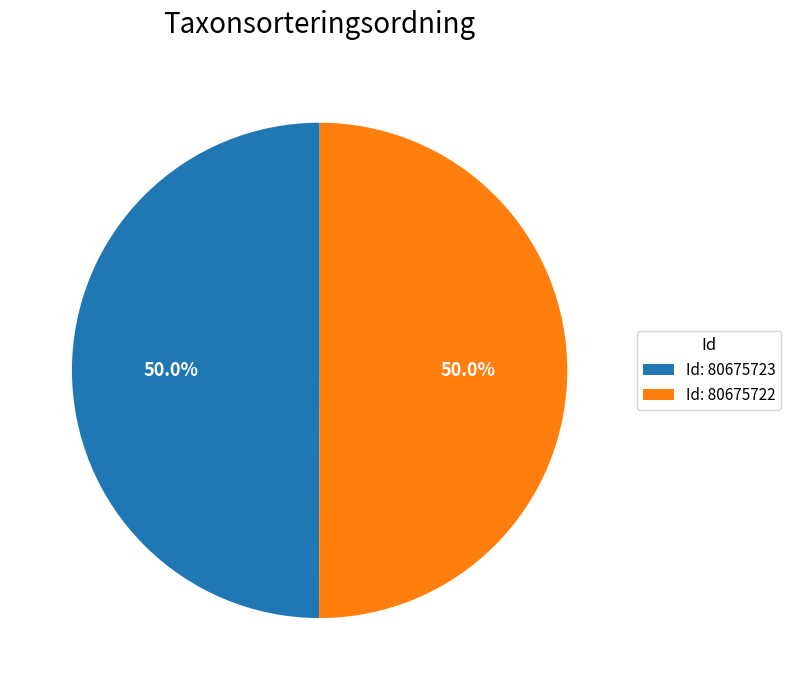

Approximately how many times larger is the value at Id: 80675722 compared to Id: 80675723?

1.0